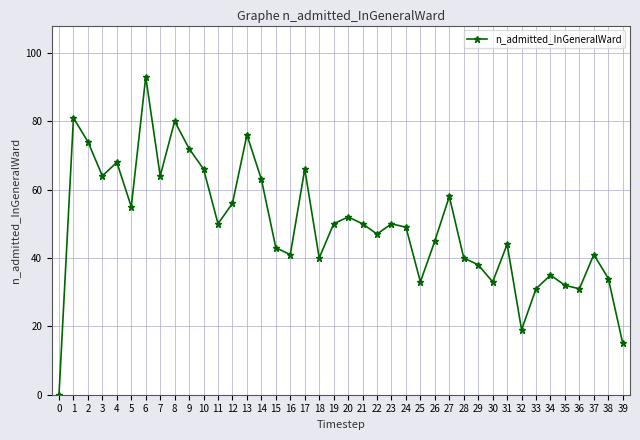

What is the average value?

49